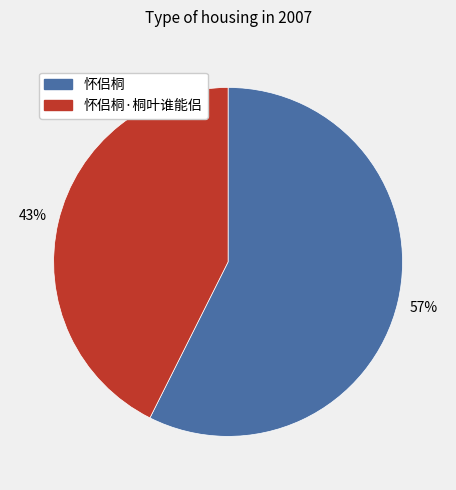

How many segments does this pie chart have?

2